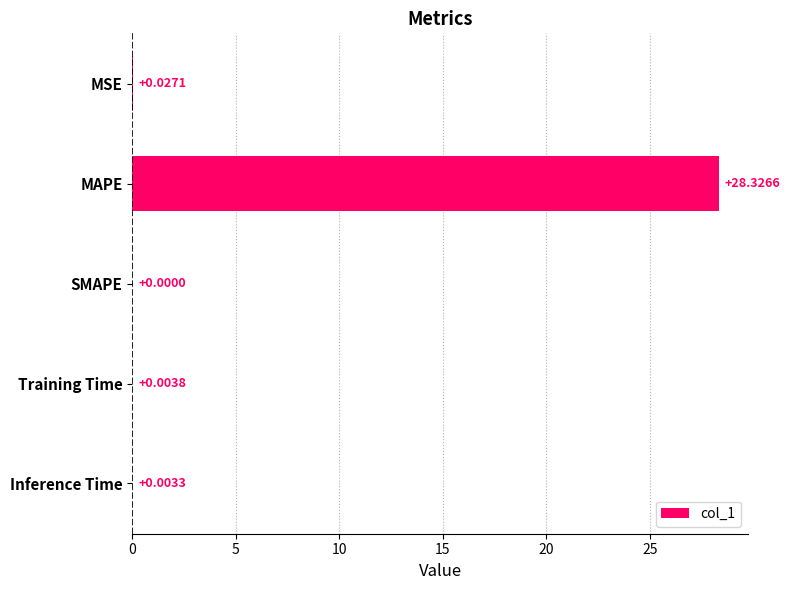

Between MAPE and MSE, which is larger?

MAPE